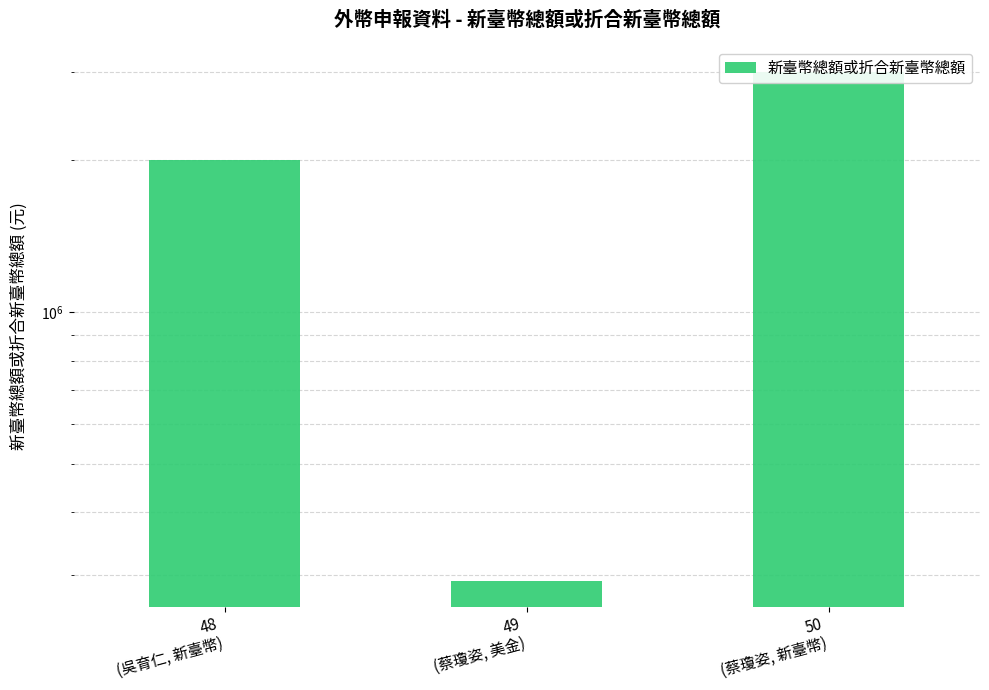

Reading left to right, what are all the values shown in this chart?

2000000	292000	3000000